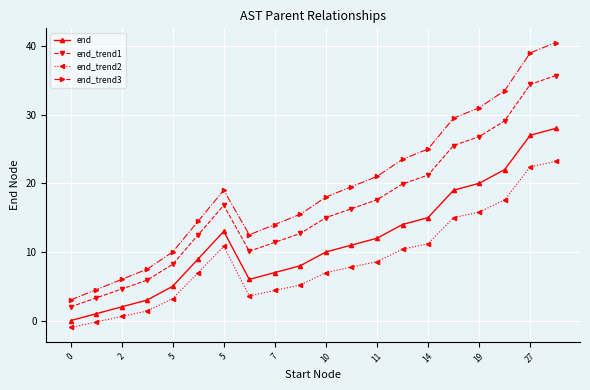

Count the number of categories in the chart.

20